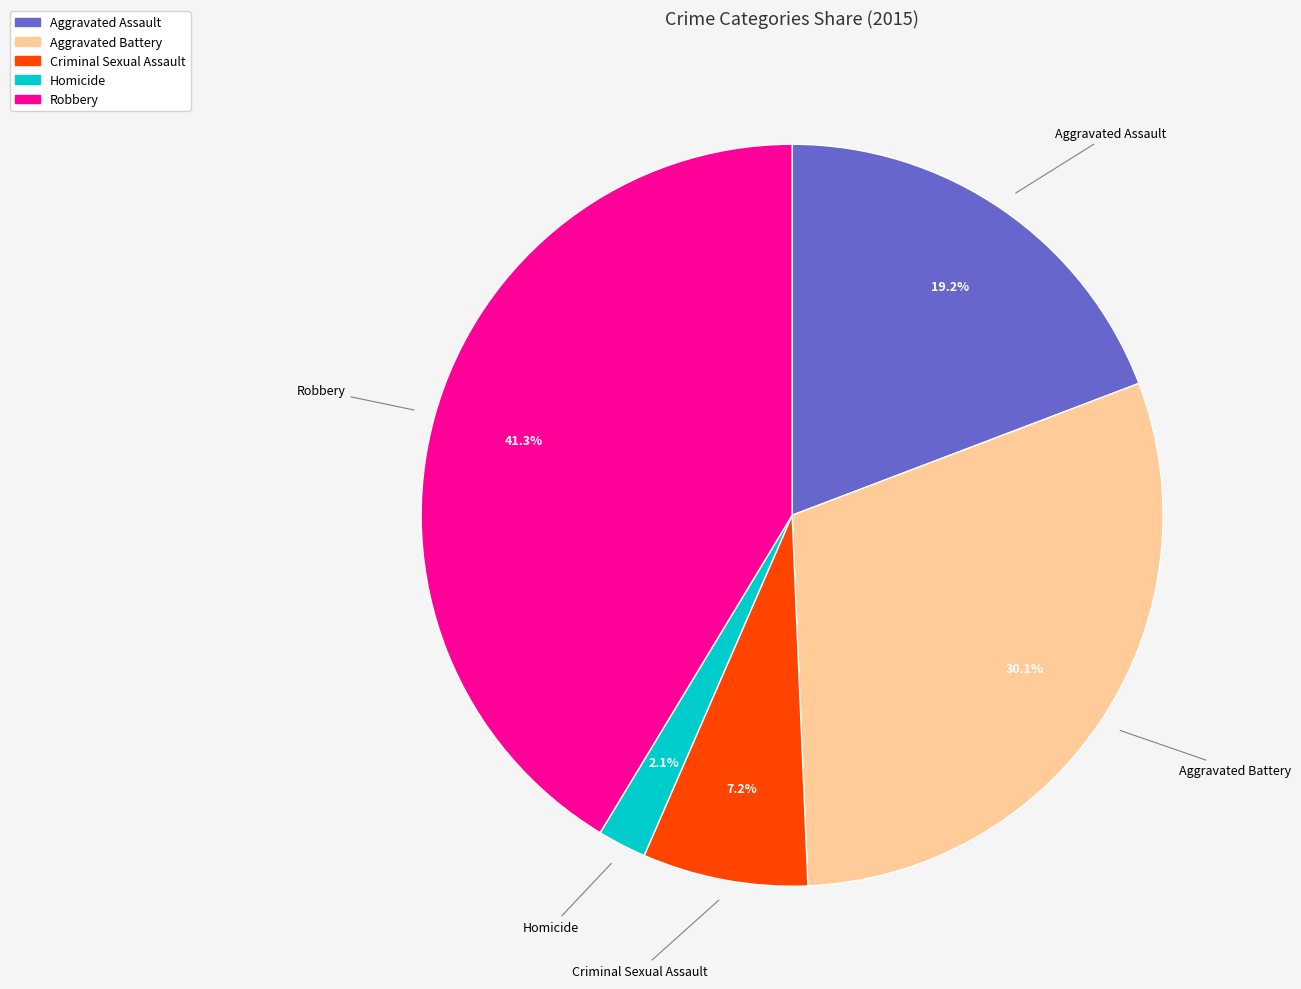

What is the ratio of the value at Robbery to the value at Aggravated Assault?

2.2